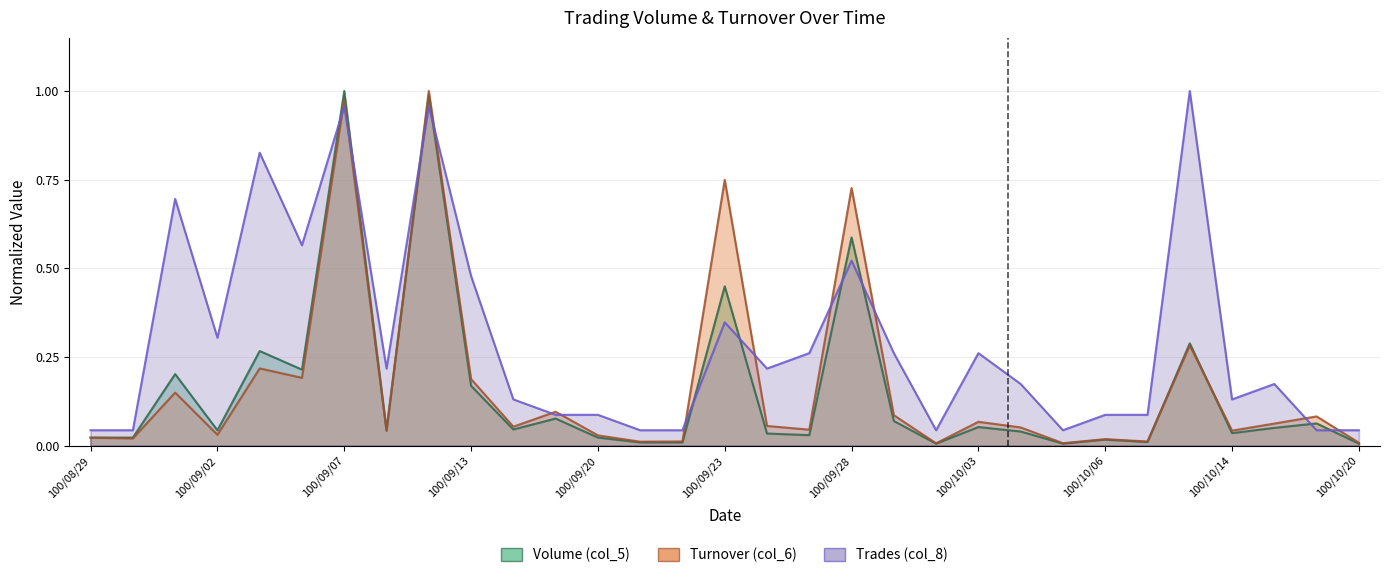

Is it true that Turnover (col_6) equals 0.0 at 100/10/07?

True